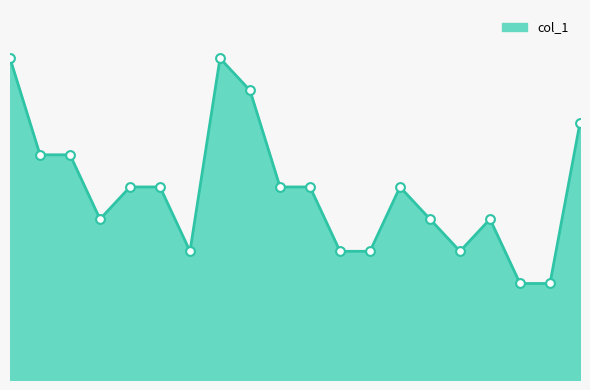

What is the ratio of the value at 9 to the value at 5?

1.0